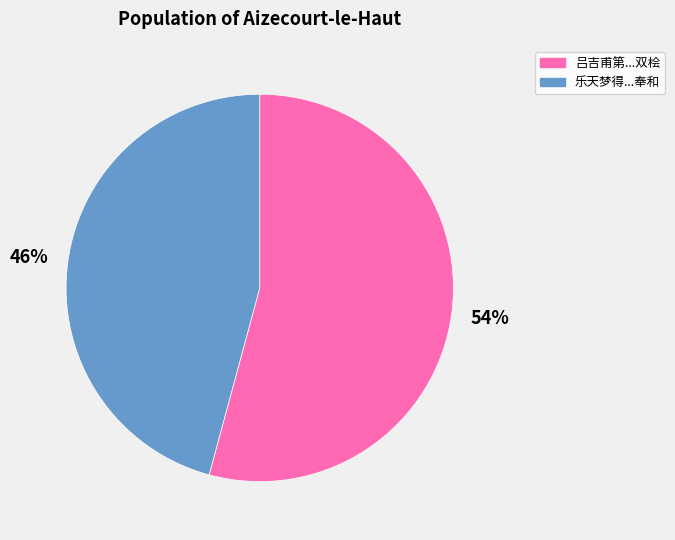

Count the number of slices in the pie.

2